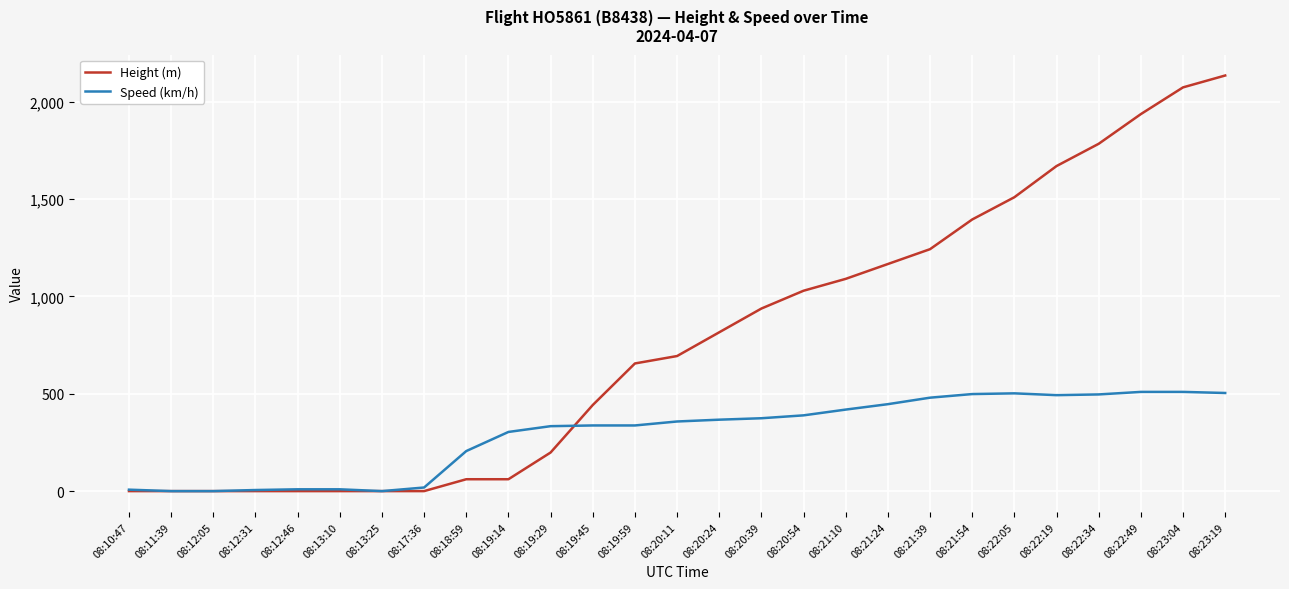

What is the maximum value shown in the chart?

2133.6